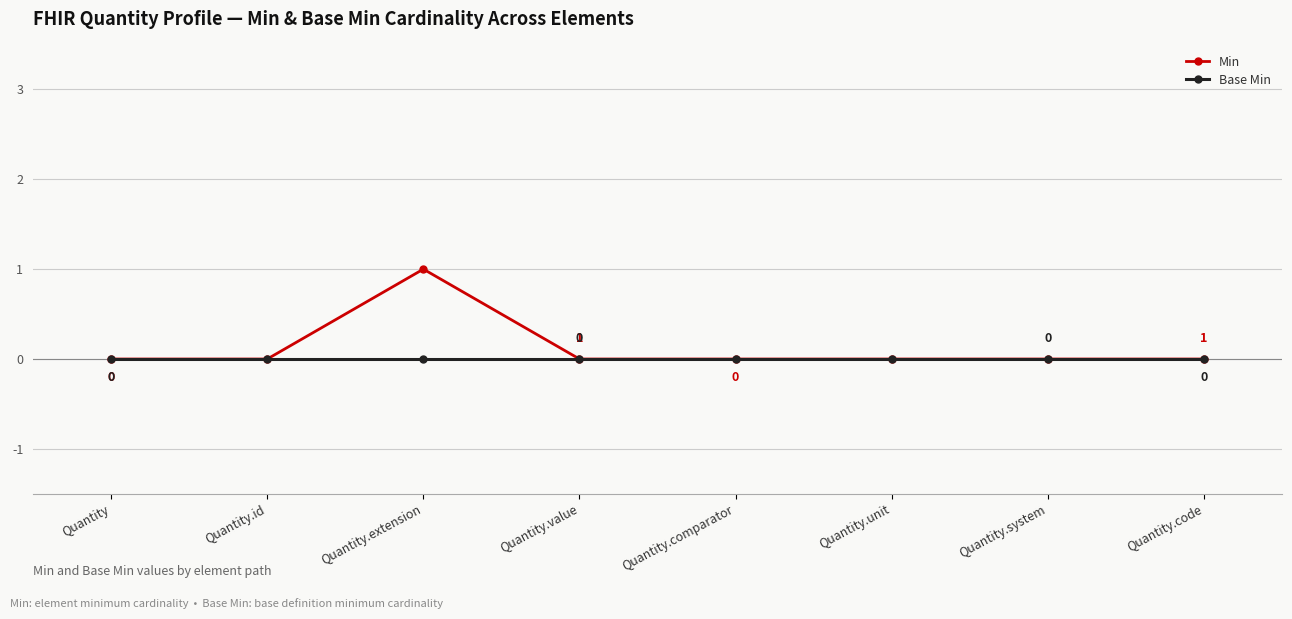

At which category does the chart reach its peak across all series?

Quantity.extension